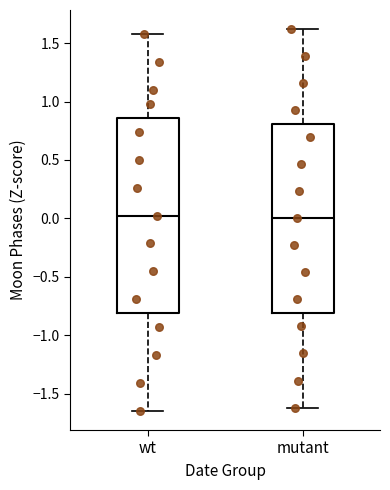

Reading left to right, read every box against the y-axis: the position of its median line, the range the box covers, and the ends of its whiskers. The values are not printed on the chart, so give them approximately, as read against the axis.

wt: median 0.00, box -0.80 to 0.85, whiskers -1.65 to 1.60
mutant: median 0.00, box -0.80 to 0.80, whiskers -1.60 to 1.60